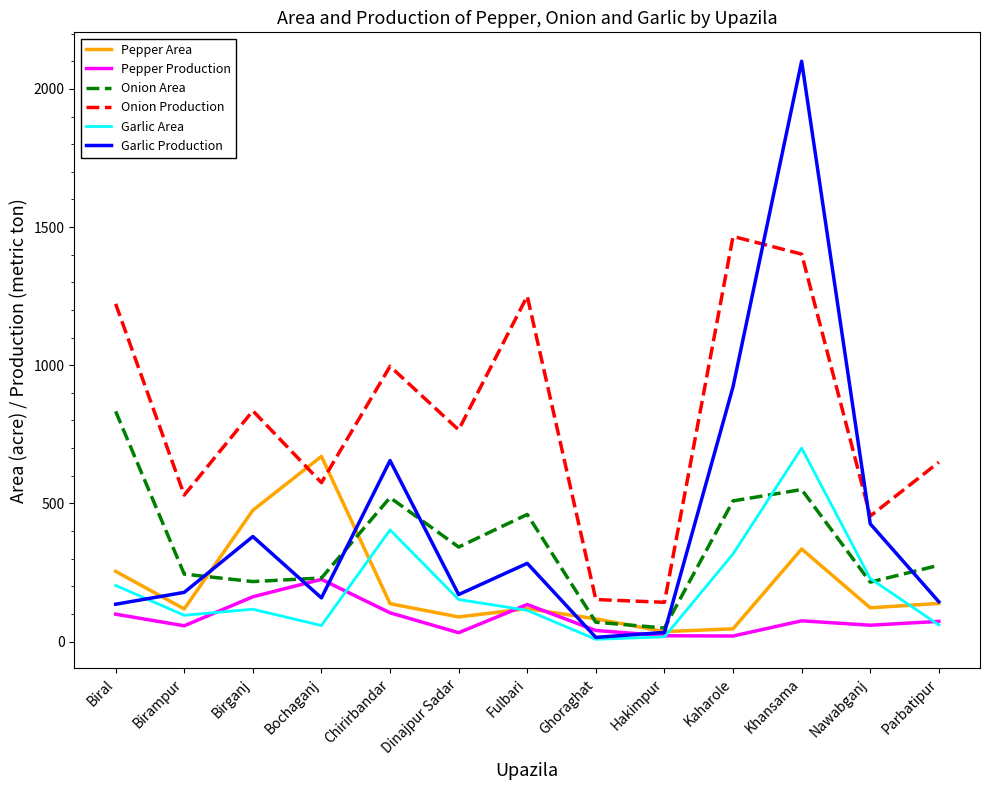

What is the highest value of the Garlic Area series?

700